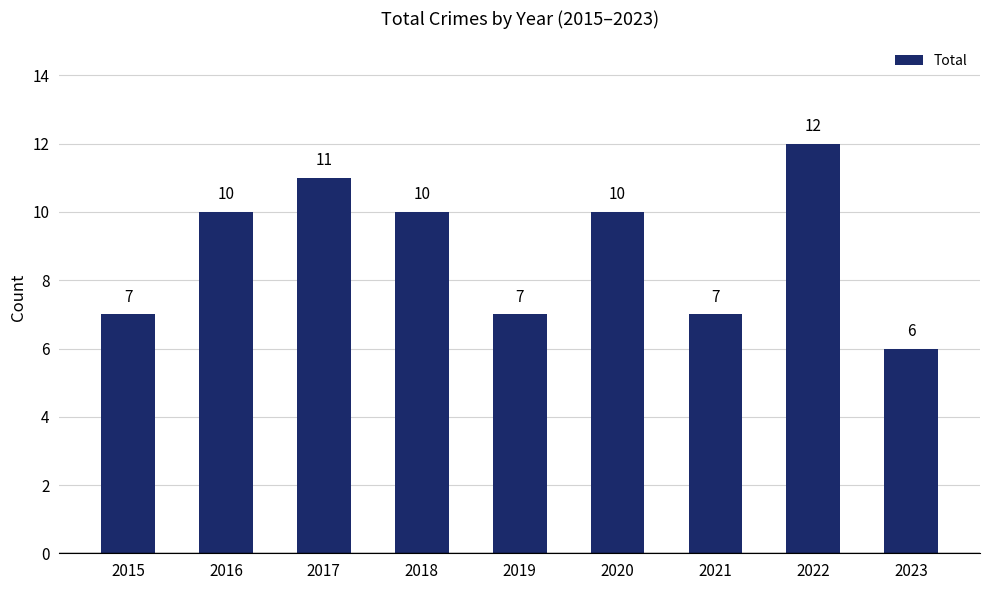

How many bars are there in total?

9